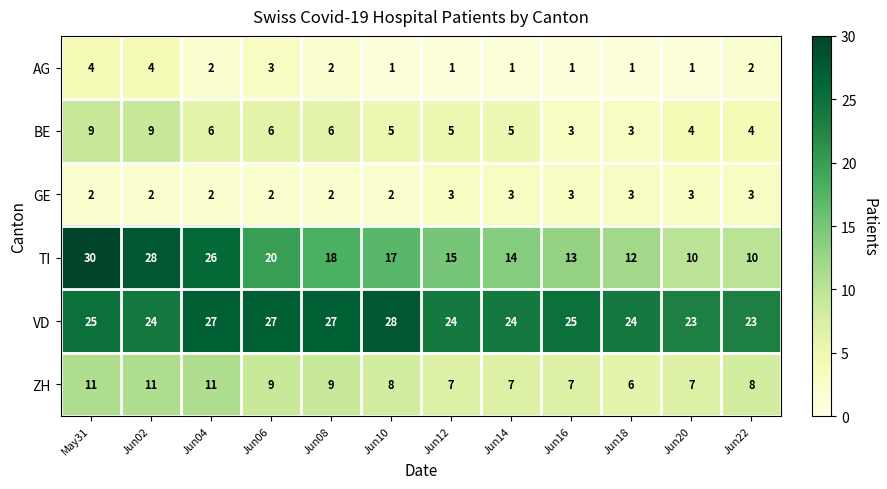

At which label does AG first exceed 2?

May31